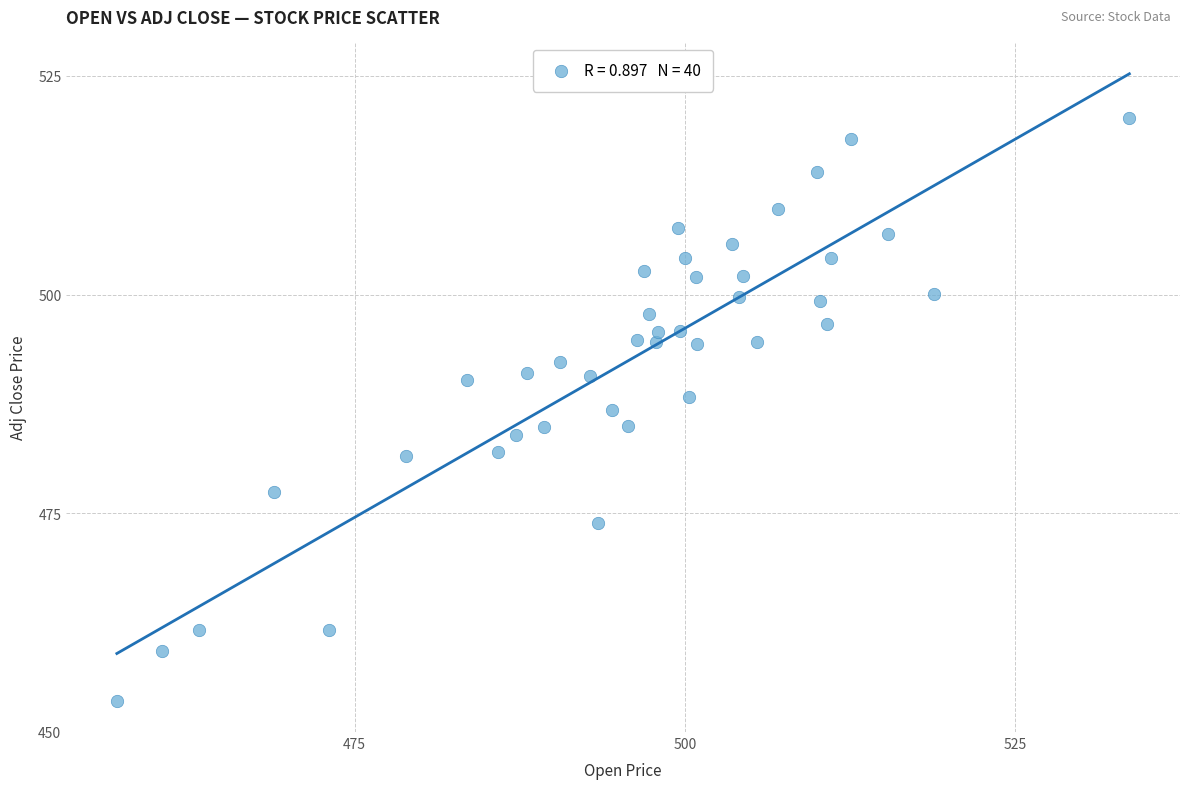

What is the range of X values (max minus min)?

76.7